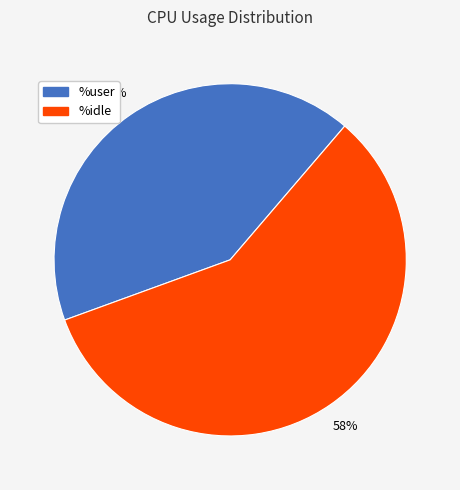

To the nearest percent, what is the combined percentage of %idle and %user?

100%